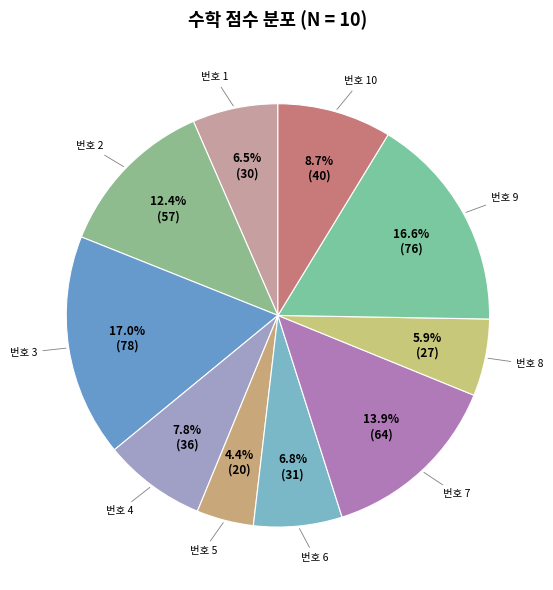

What portion of the pie excludes 번호 1?

93.5%